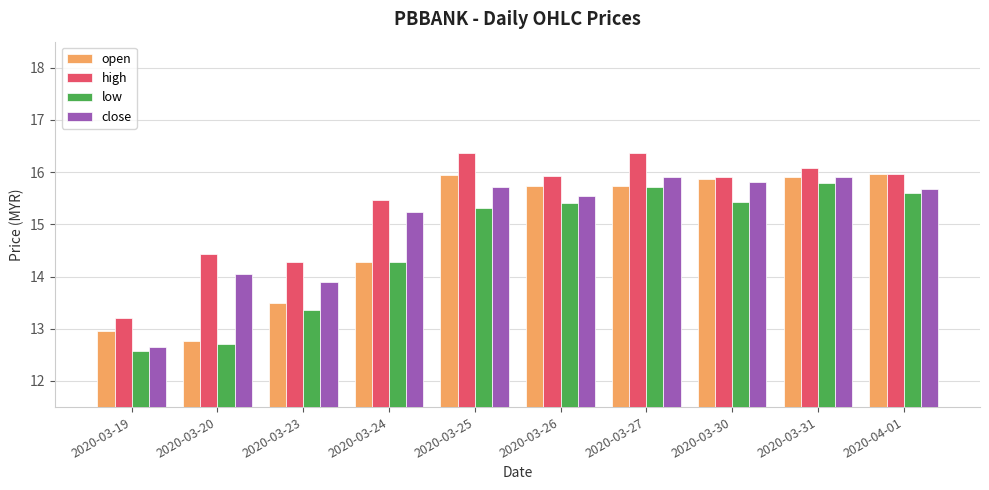

What is the difference between the highest and lowest values at 2020-03-30?

0.5